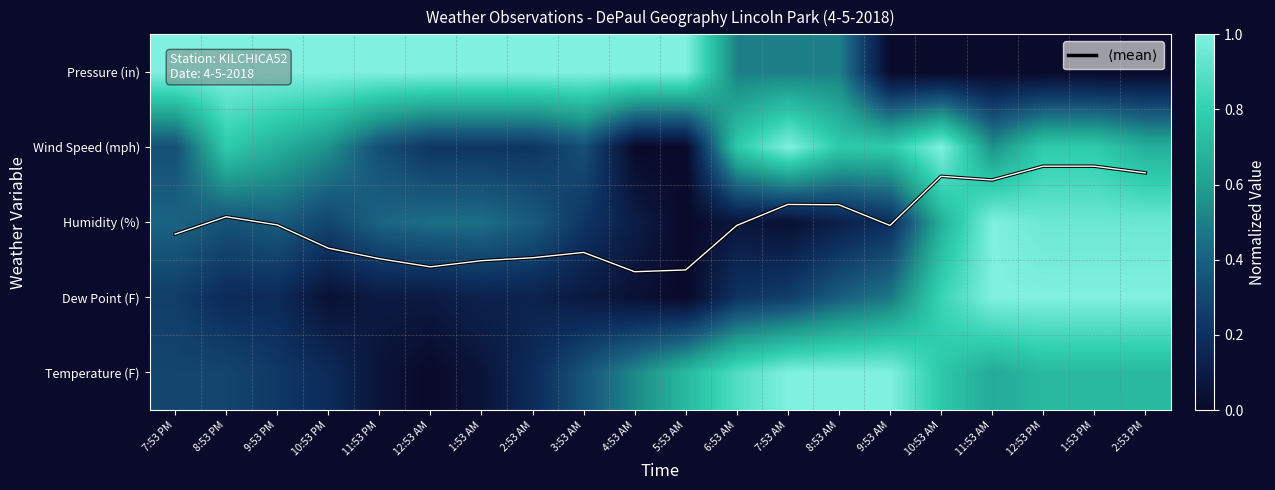

How many data points in Humidity (%) are above 0?

19